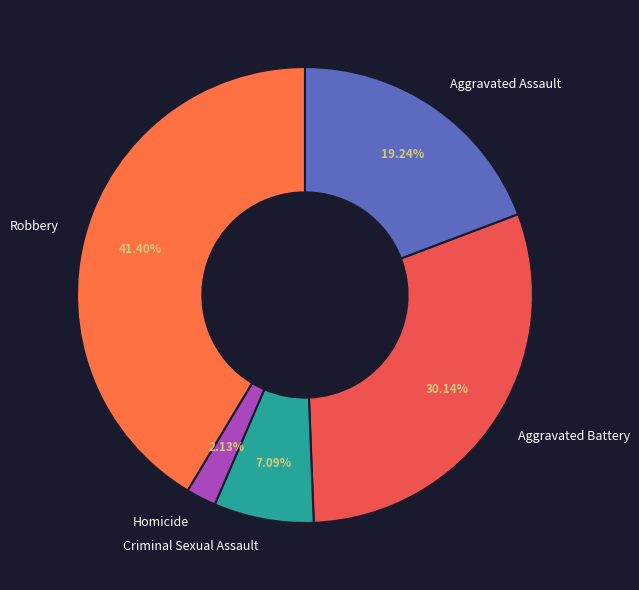

To the nearest percent, what is the difference between the largest and smallest slice percentages?

39%